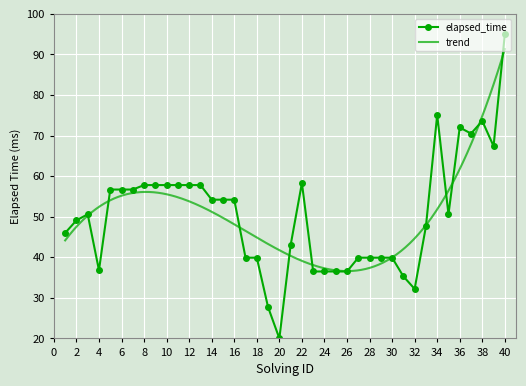

Where is the first local maximum?

3